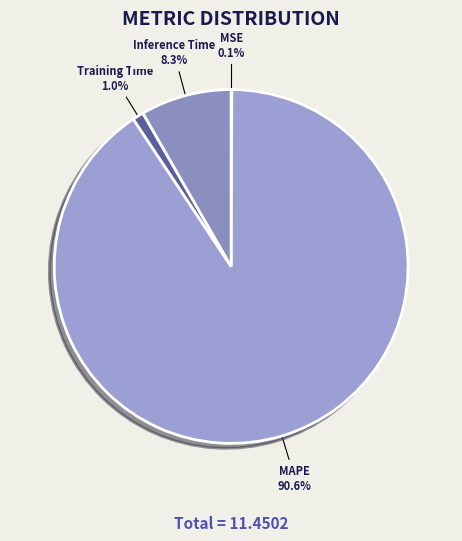

What percentage is NOT represented by Inference Time?

91.7%